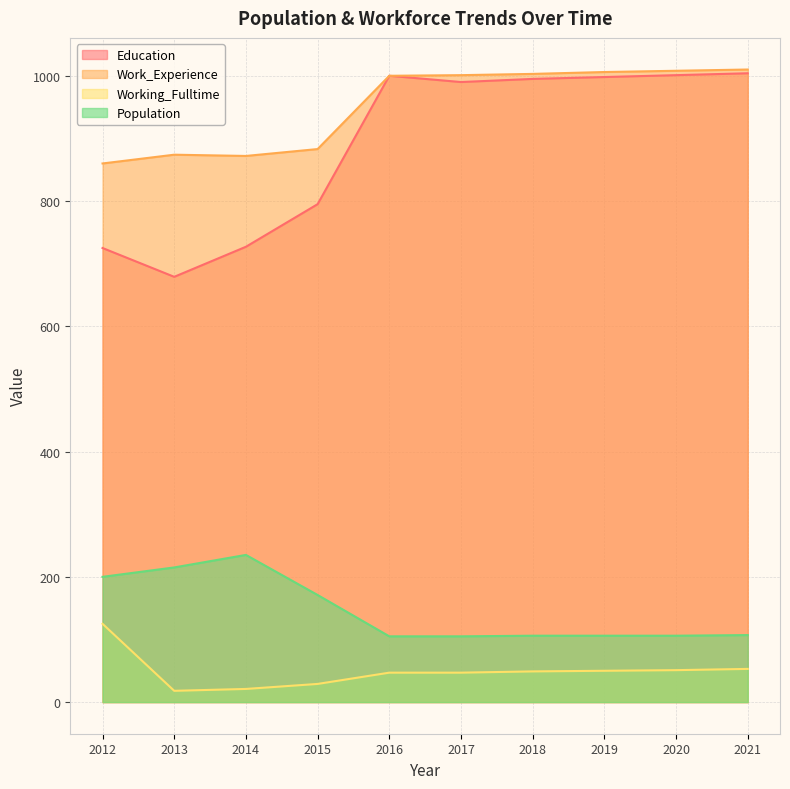

How many lines are shown in the chart?

4